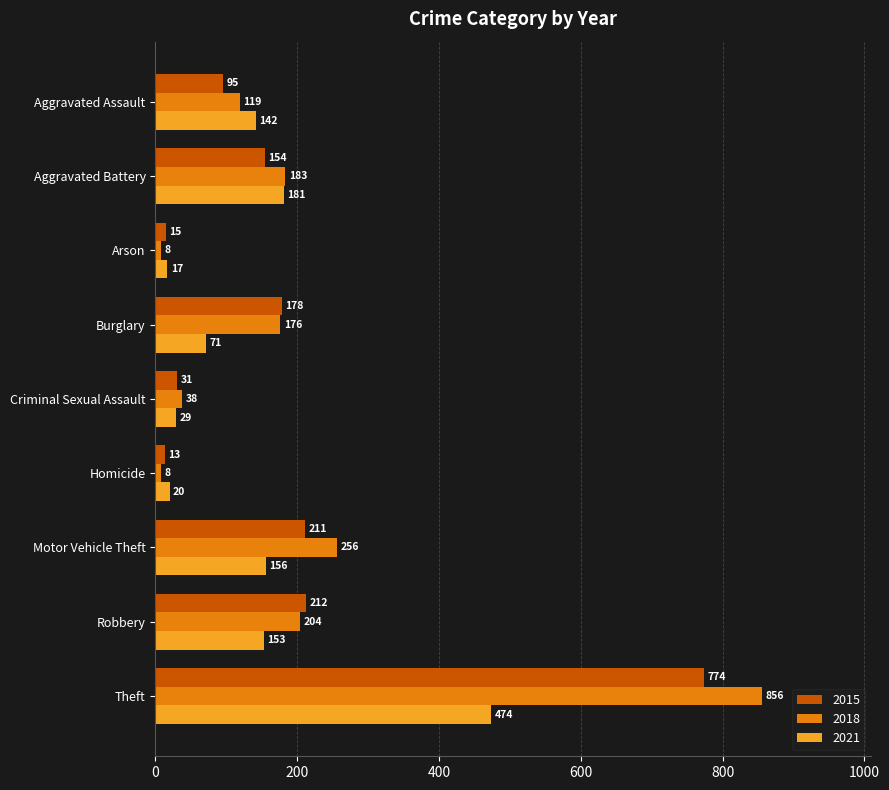

At which category is the sum across all series the highest?

Theft